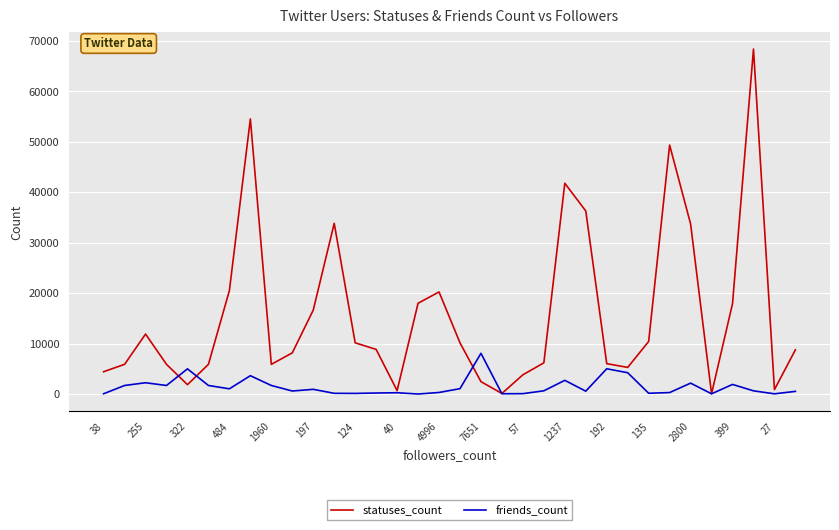

Which series has the largest total across all categories?

statuses_count